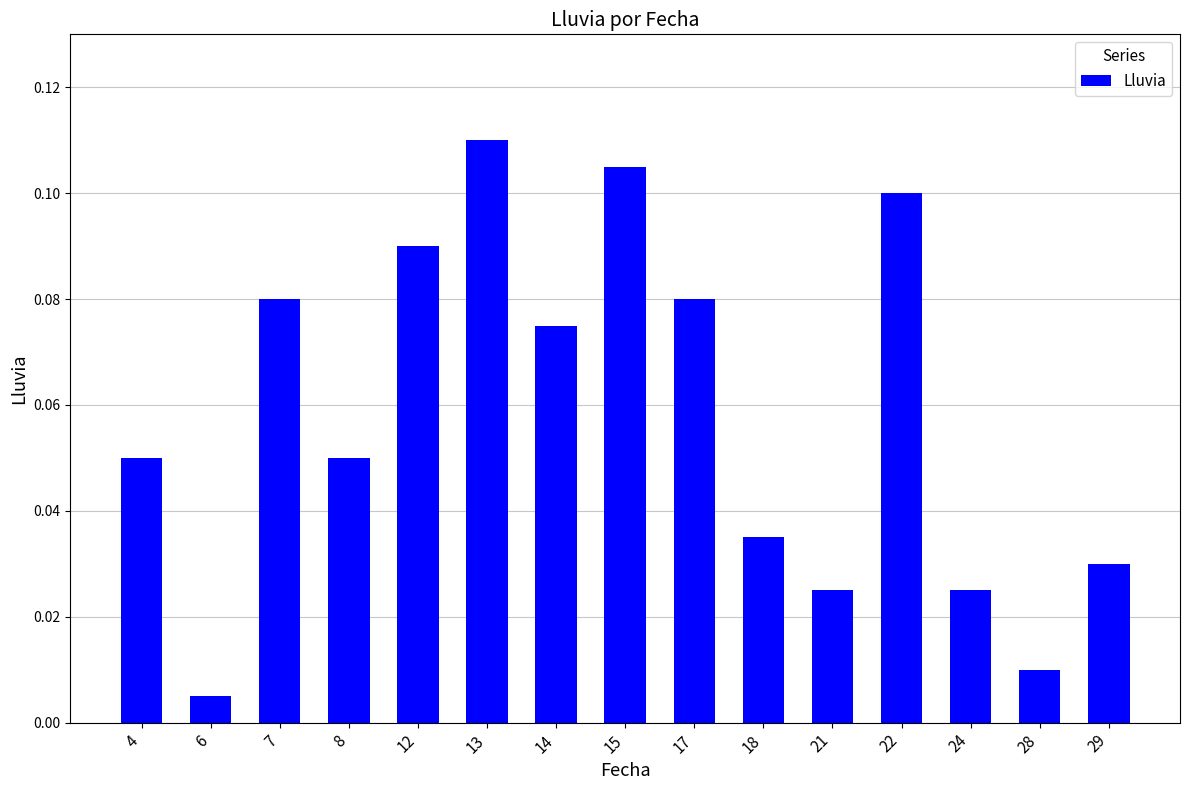

What is the sum of all values?

0.9